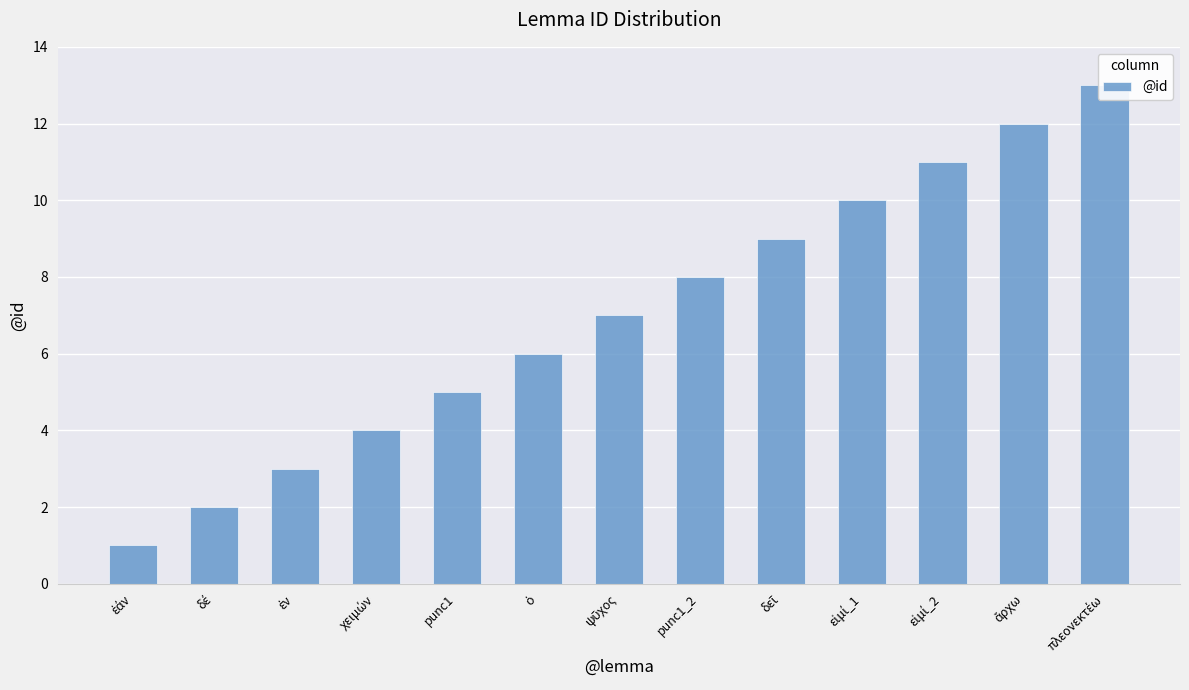

How many data points are less than 7?

6